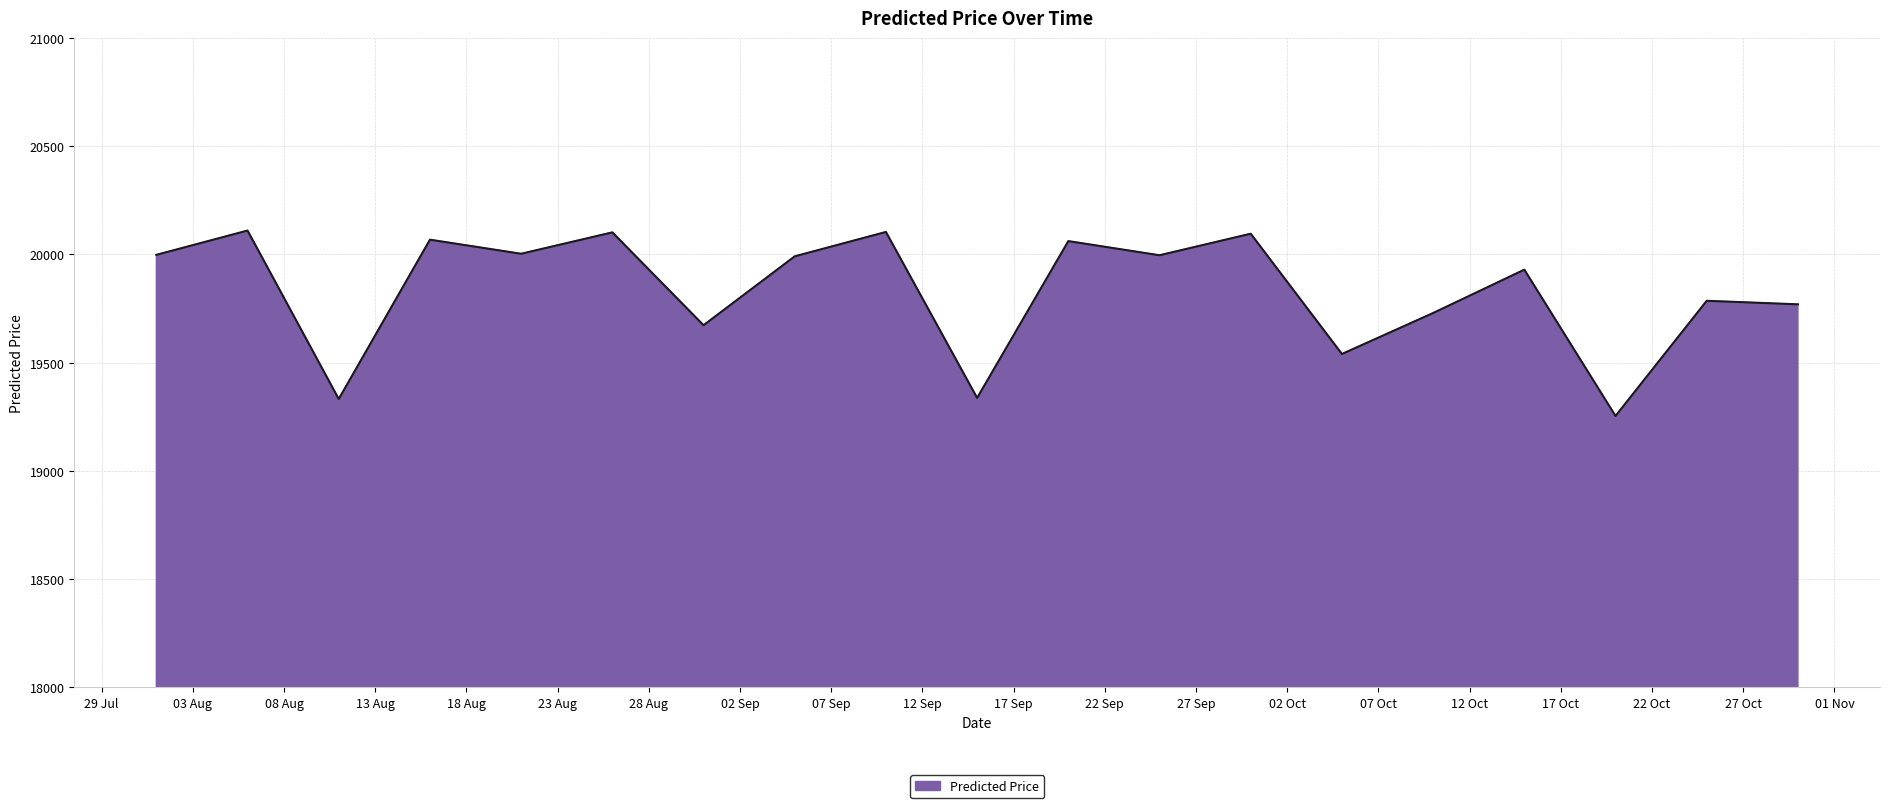

What is the maximum value shown in the chart?

20110.1